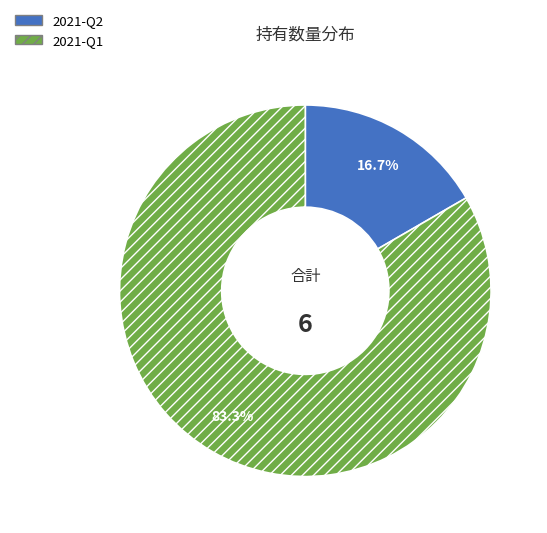

To the nearest percent, what portion does 2021-Q2 represent?

17%